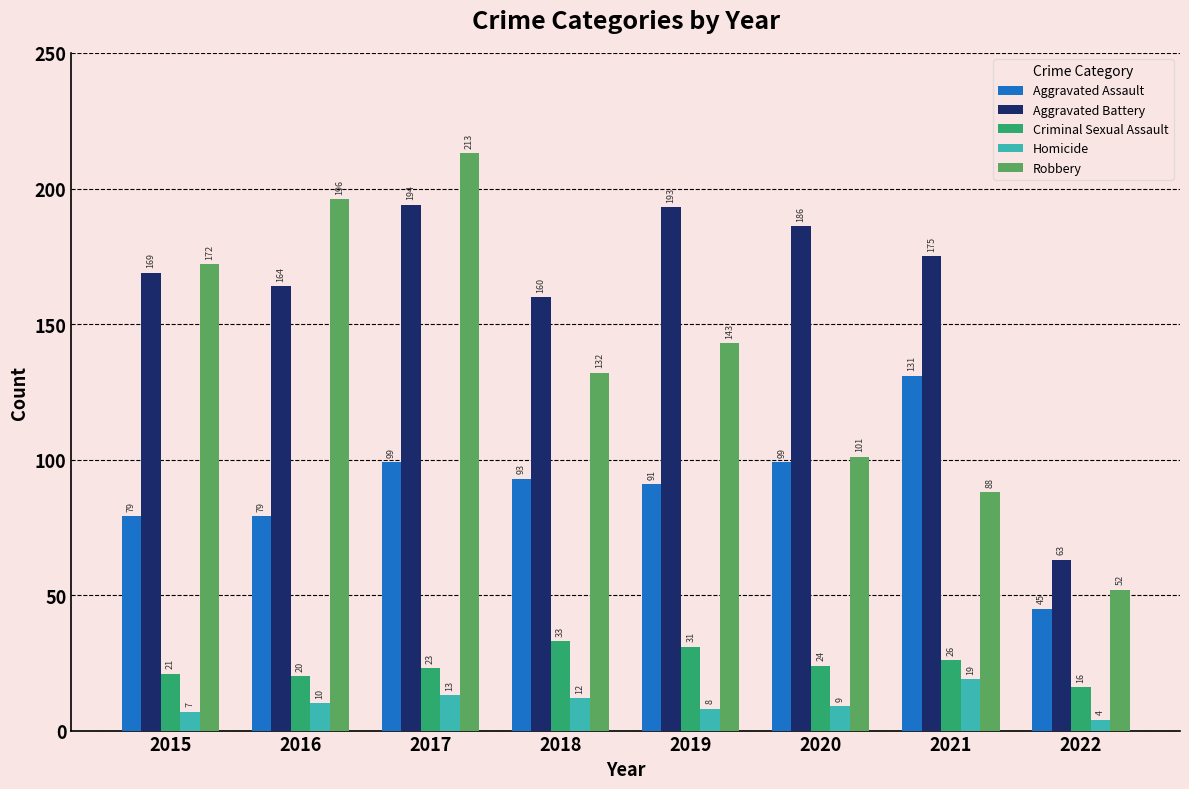

At 2017, list the series in order from largest to smallest.

Robbery, Aggravated Battery, Aggravated Assault, Criminal Sexual Assault, Homicide